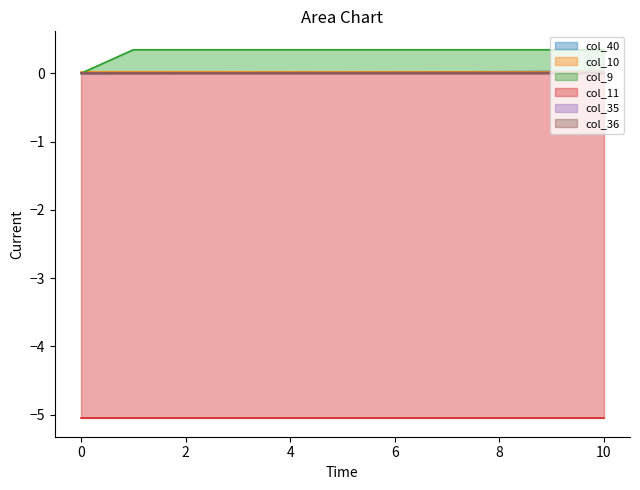

True or false: col_35_line and col_36_line intersect in this chart.

False